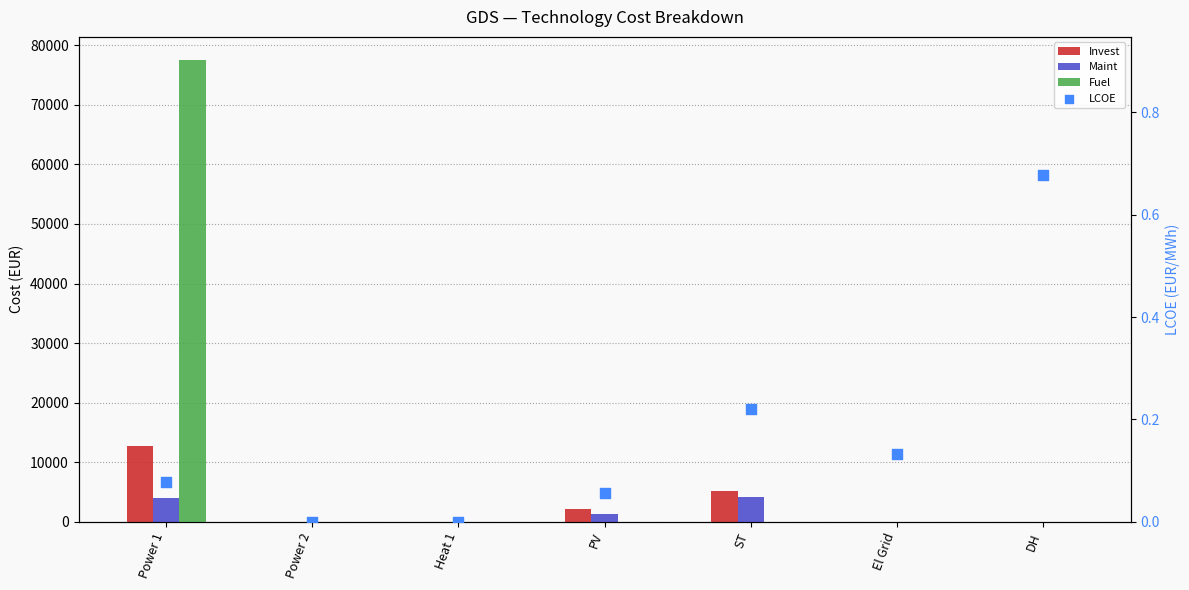

Which series has the largest total across all categories?

Fuel